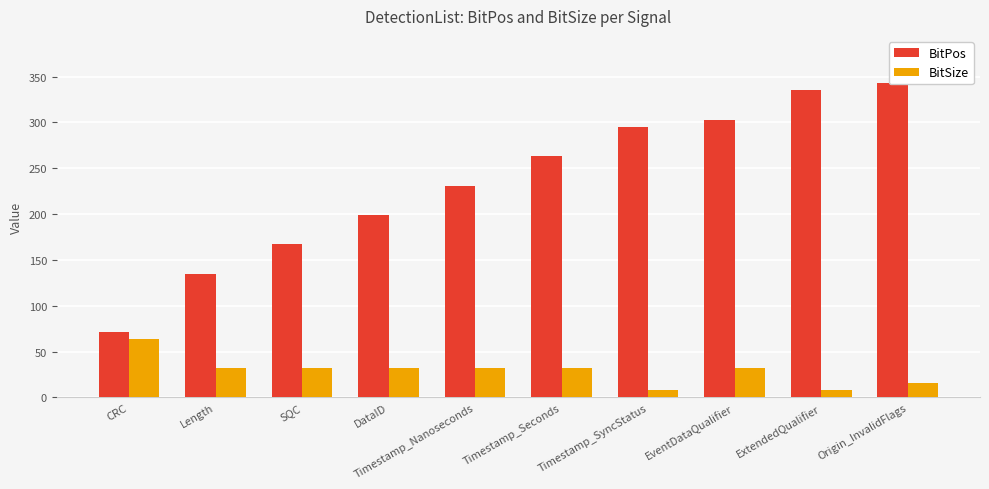

Reading left to right, transcribe all the data shown in this chart.

BitPos: 71	135	167	199	231	263	295	303	335	343
BitSize: 64	32	32	32	32	32	8	32	8	16